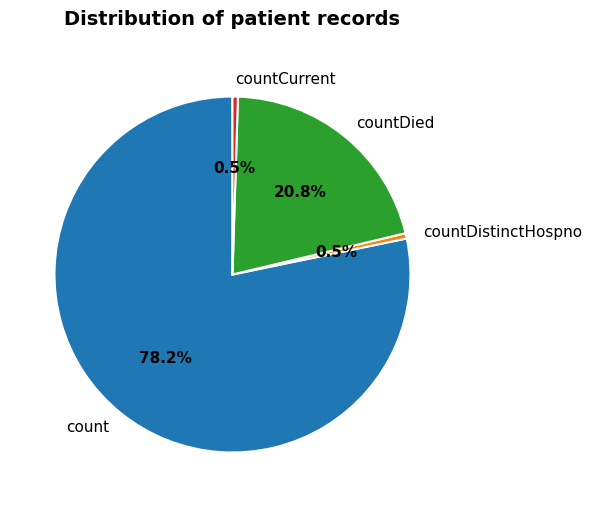

What percentage do countDistinctHospno and countCurrent together represent?

1.0%